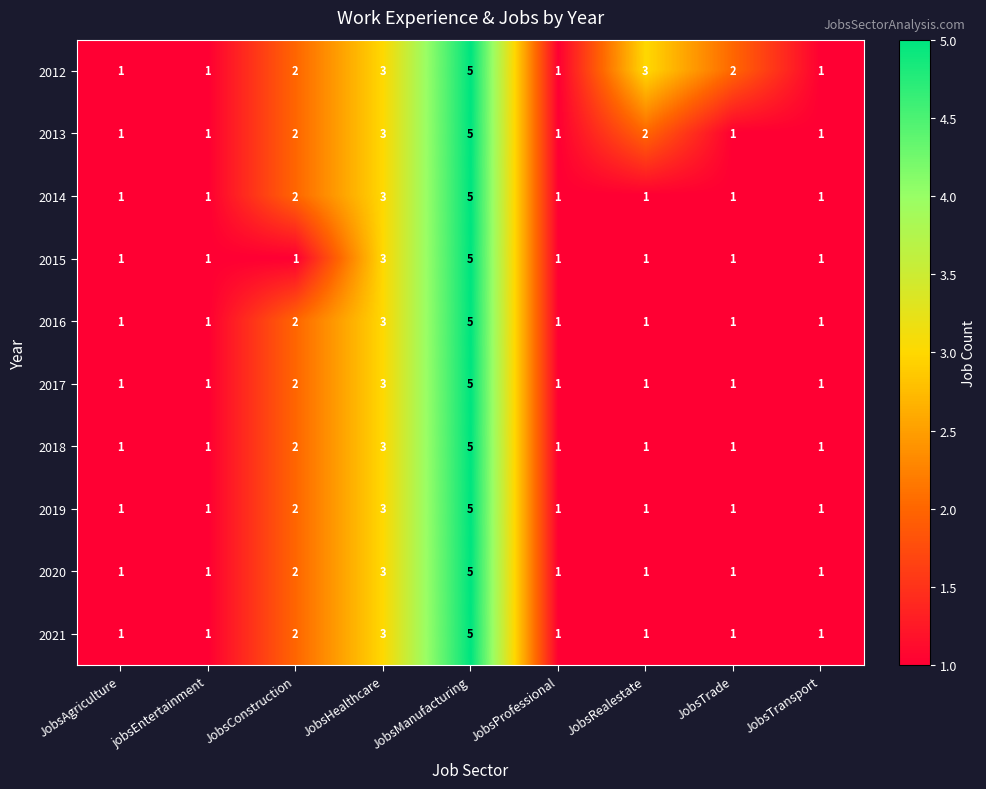

At which label is 2021 closest to 3?

JobsHealthcare